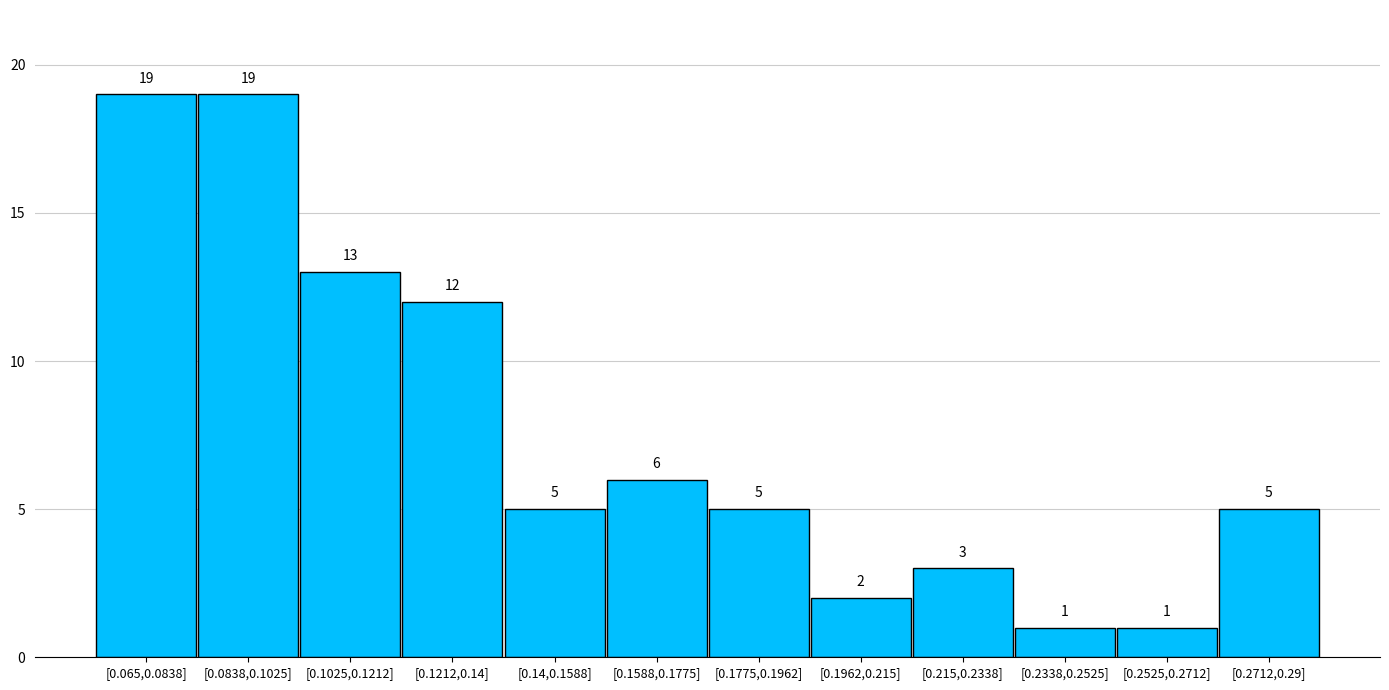

Reading left to right, list all the values displayed in this chart.

19	19	13	12	5	6	5	2	3	1	1	5